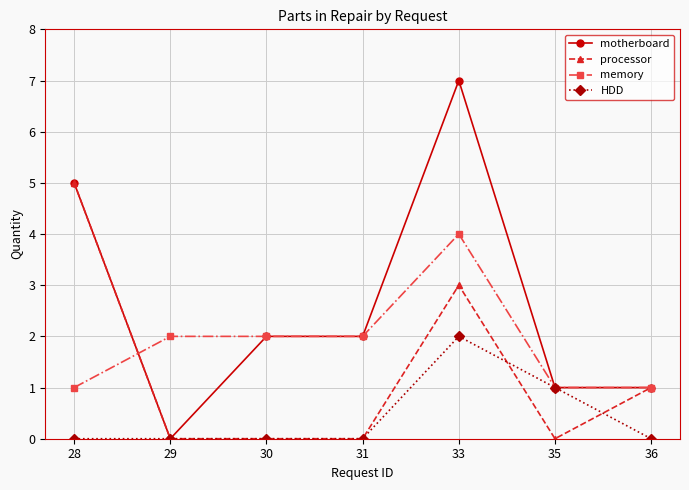

What are all the series names shown in the legend?

motherboard, processor, memory, HDD